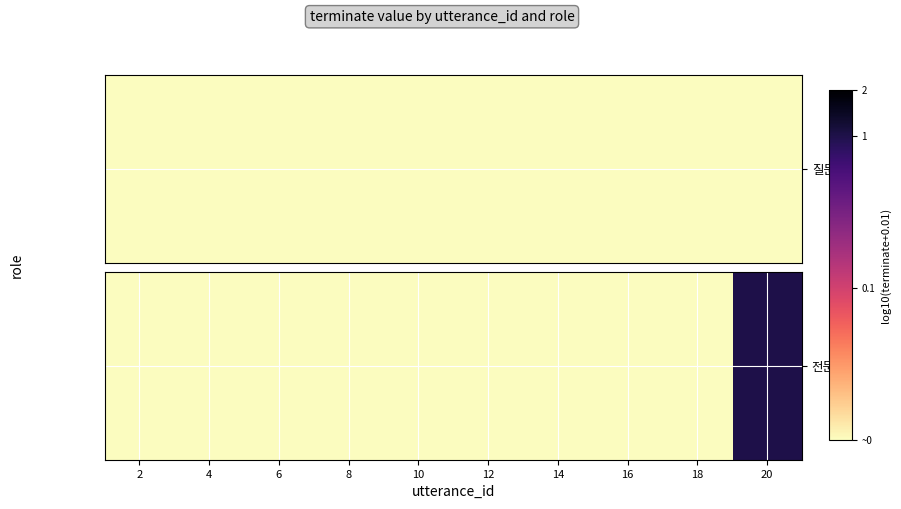

How many categories are shown in the chart?

10